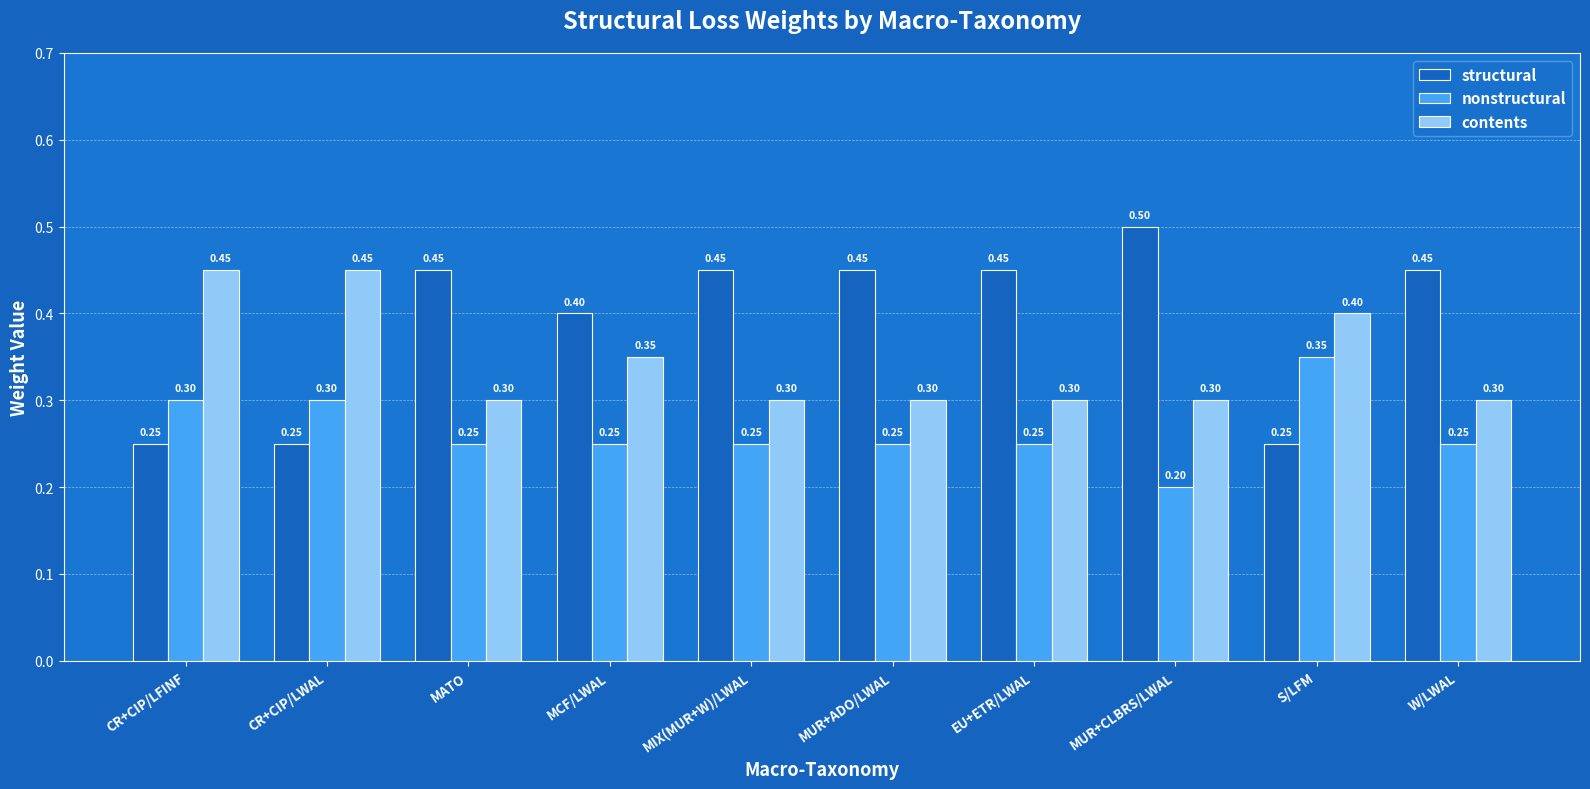

True or false: contents has a value of 0.2 at MUR+CLBRS/LWAL.

False